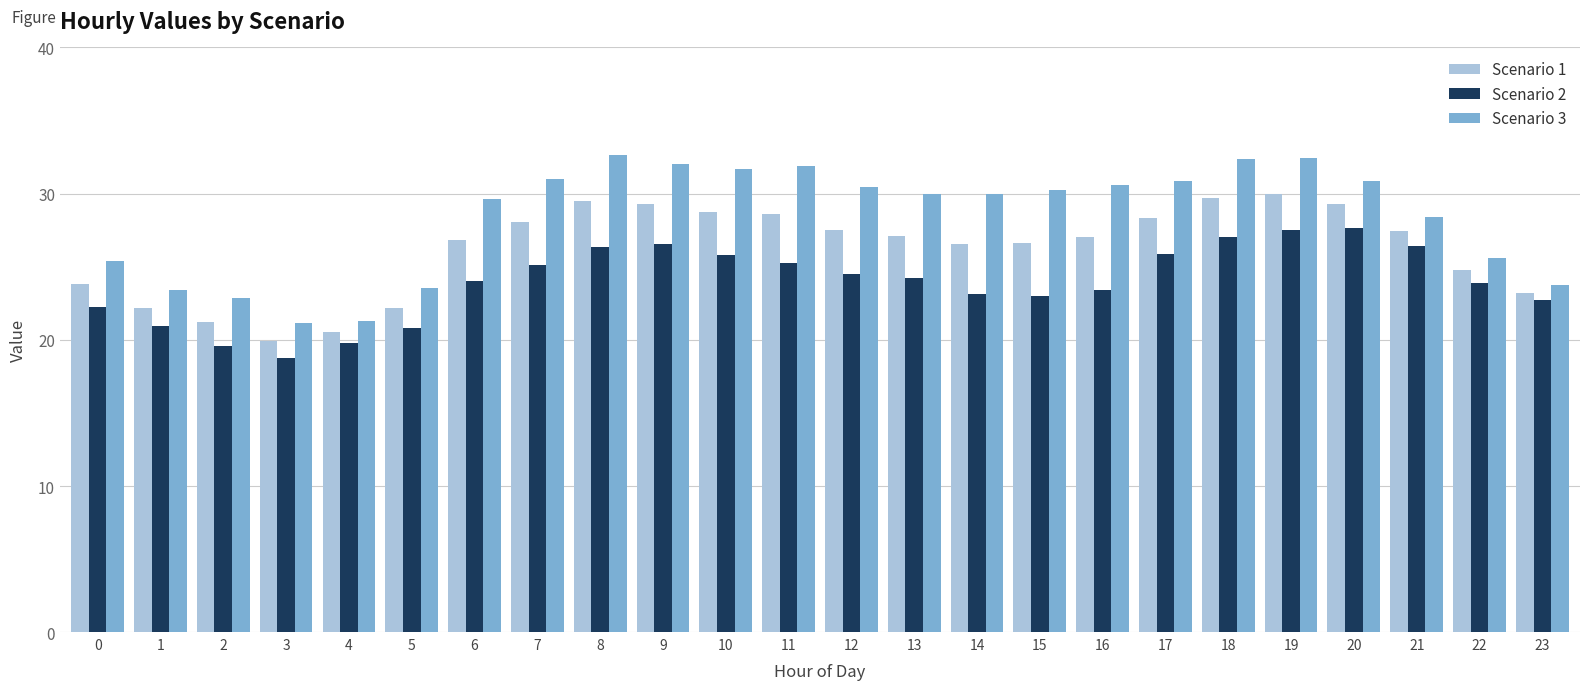

What is the minimum value for Scenario 3?

21.1